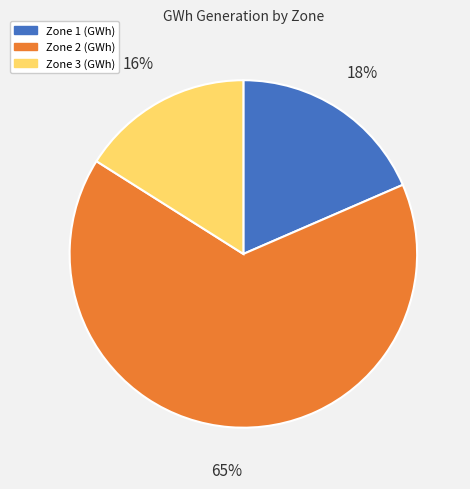

Which has a higher value, Zone 3 or Zone 1?

Zone 1